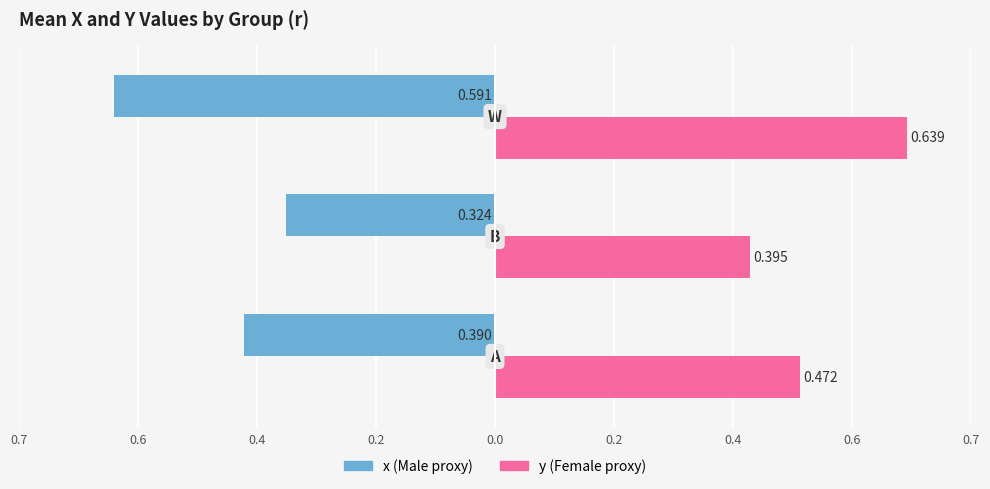

Reading left to right, list all the values displayed in this chart.

x: -0.4	-0.3	-0.6
y: 0.5	0.4	0.6